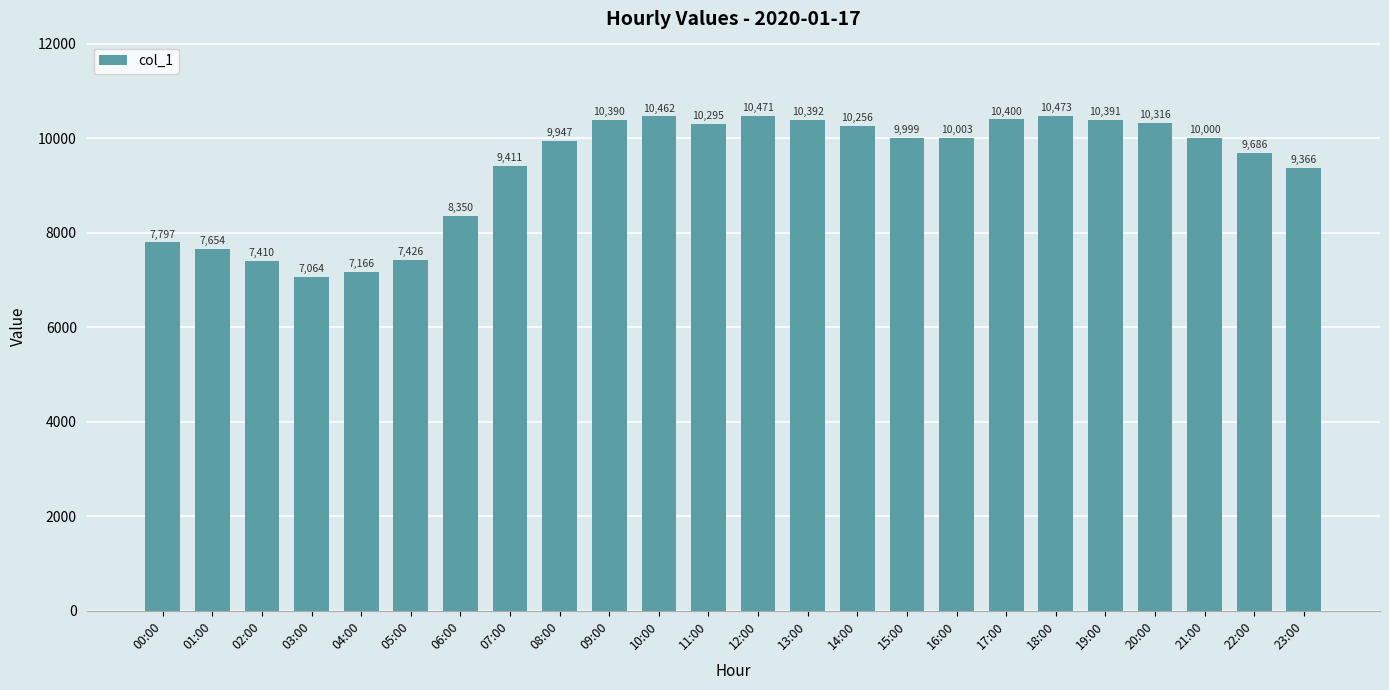

Are the bars grouped side by side (vs. stacked)?

No